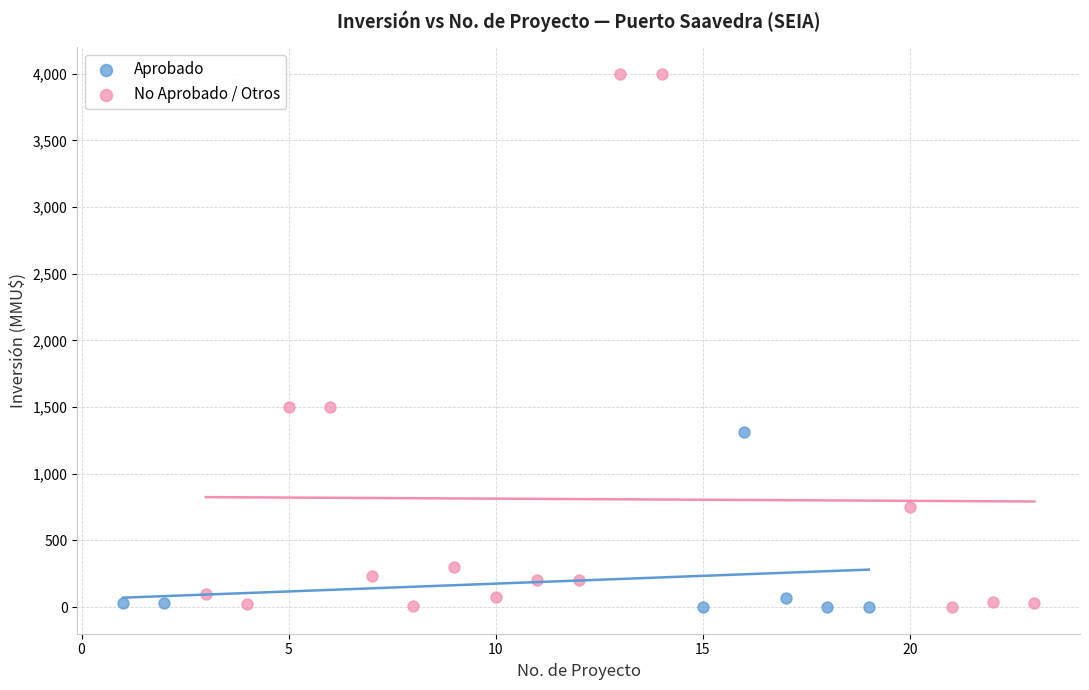

Which series has the largest Y range (max minus min)?

No Aprobado / Otros